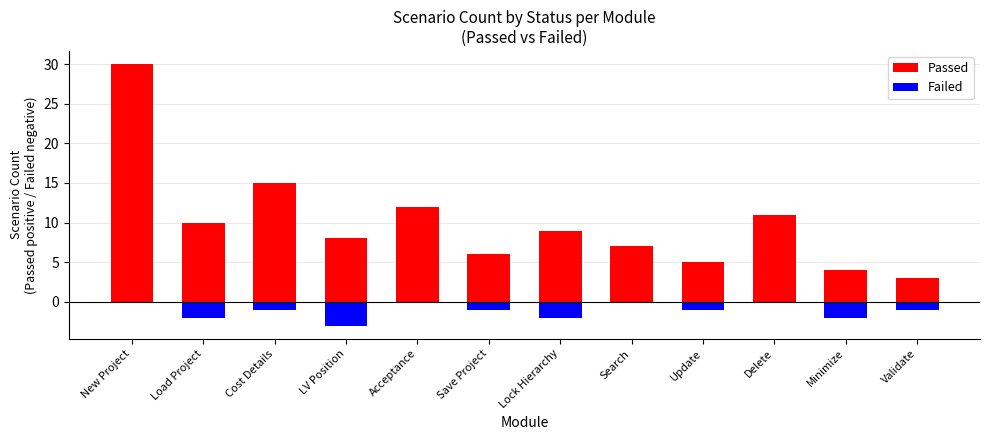

The Passed series shows 4 at Minimize. True or false?

True